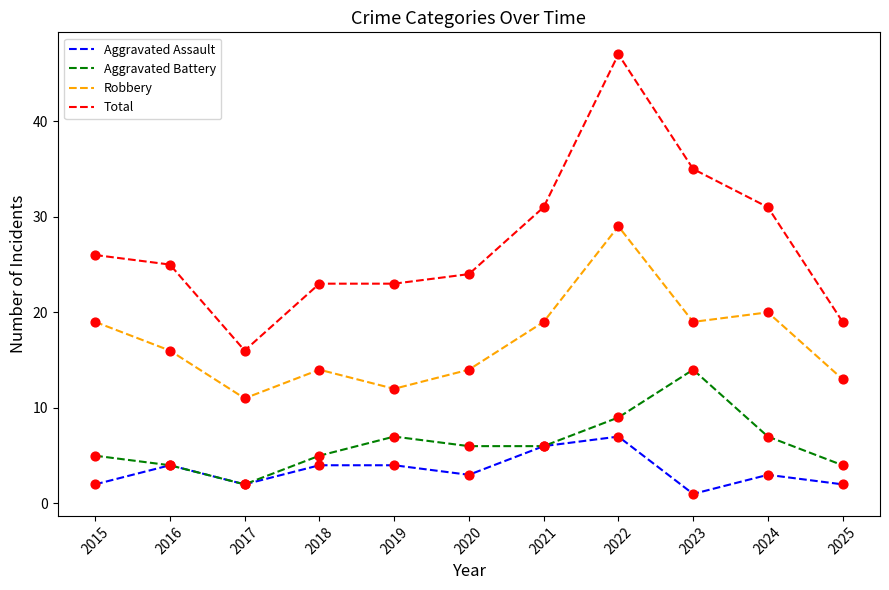

Is the value of Aggravated Battery at 2017 greater than the value of Total at 2015?

No